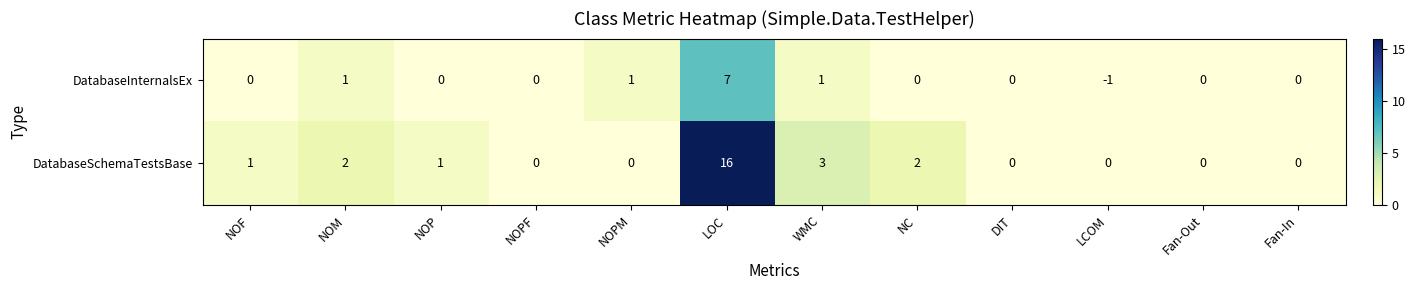

Which category has the lowest value in the DatabaseInternalsEx series?

LCOM